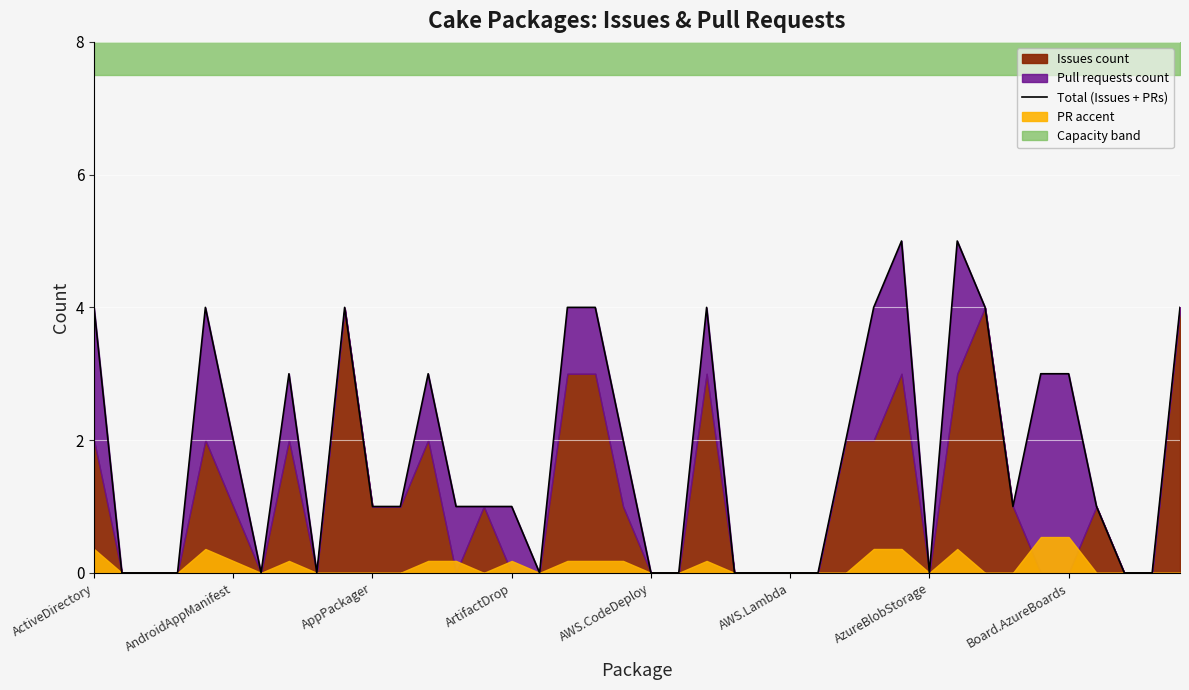

True or false: the data shows 6 at 17.

False